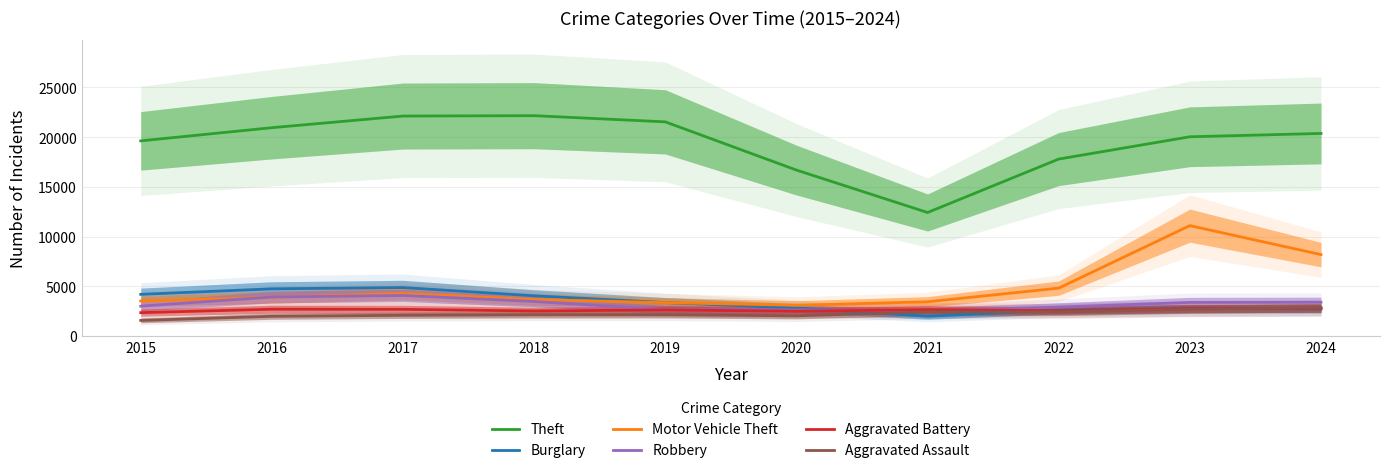

Reading right to left, extract all data points from this chart.

Theft: 2024=20371	2023=20037	2022=17793	2021=12415	2020=16686	2019=21539	2018=22160	2017=22123	2016=20951	2015=19625
Burglary: 2024=2711	2023=2746	2022=2606	2021=1973	2020=2819	2019=3353	2018=4035	2017=4862	2016=4734	2015=4179
Motor Vehicle Theft: 2024=8181	2023=11096	2022=4804	2021=3432	2020=3077	2019=3347	2018=3659	2017=4251	2016=3877	2015=3507
Robbery: 2024=3387	2023=3370	2022=2899	2021=2500	2020=2622	2019=2643	2018=3460	2017=4067	2016=3911	2015=2990
Aggravated Battery: 2024=2771	2023=2740	2022=2532	2021=2634	2020=2483	2019=2611	2018=2504	2017=2674	2016=2681	2015=2339
Aggravated Assault: 2024=2842	2023=2669	2022=2402	2021=2413	2020=2016	2019=2129	2018=2127	2017=2071	2016=1969	2015=1554